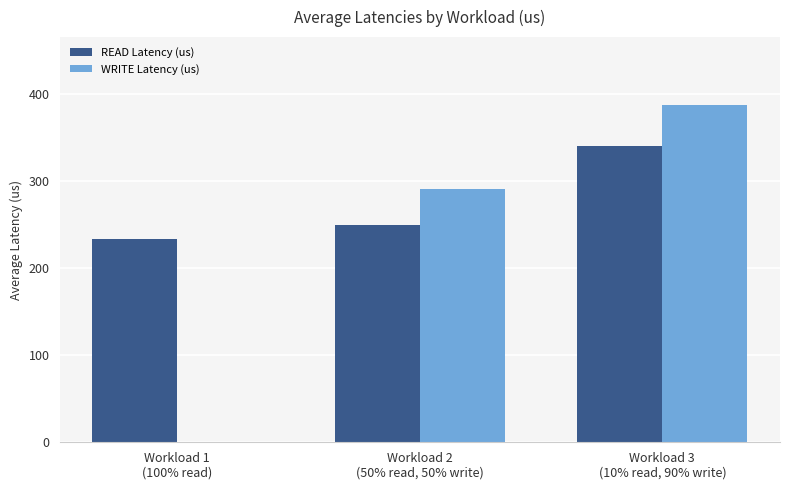

What is the total value across all series at Workload 3
(10% read, 90% write)?

727.7